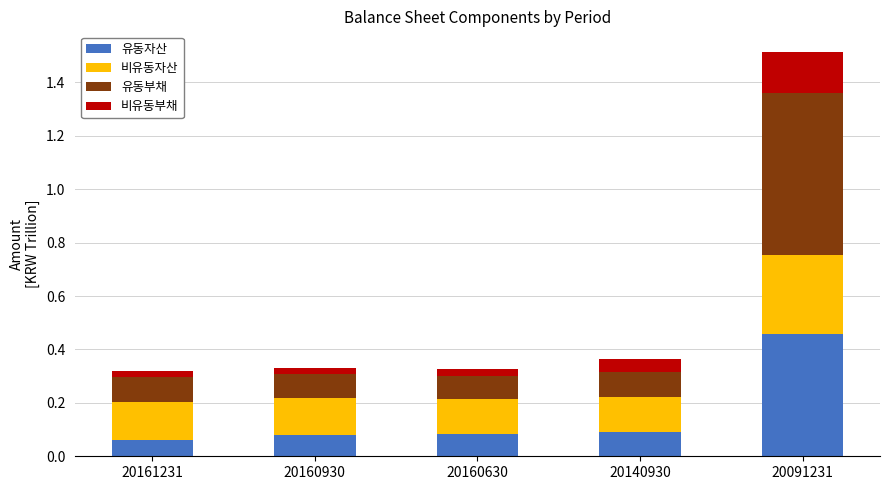

What is the sum of all 유동자산 values?

0.8